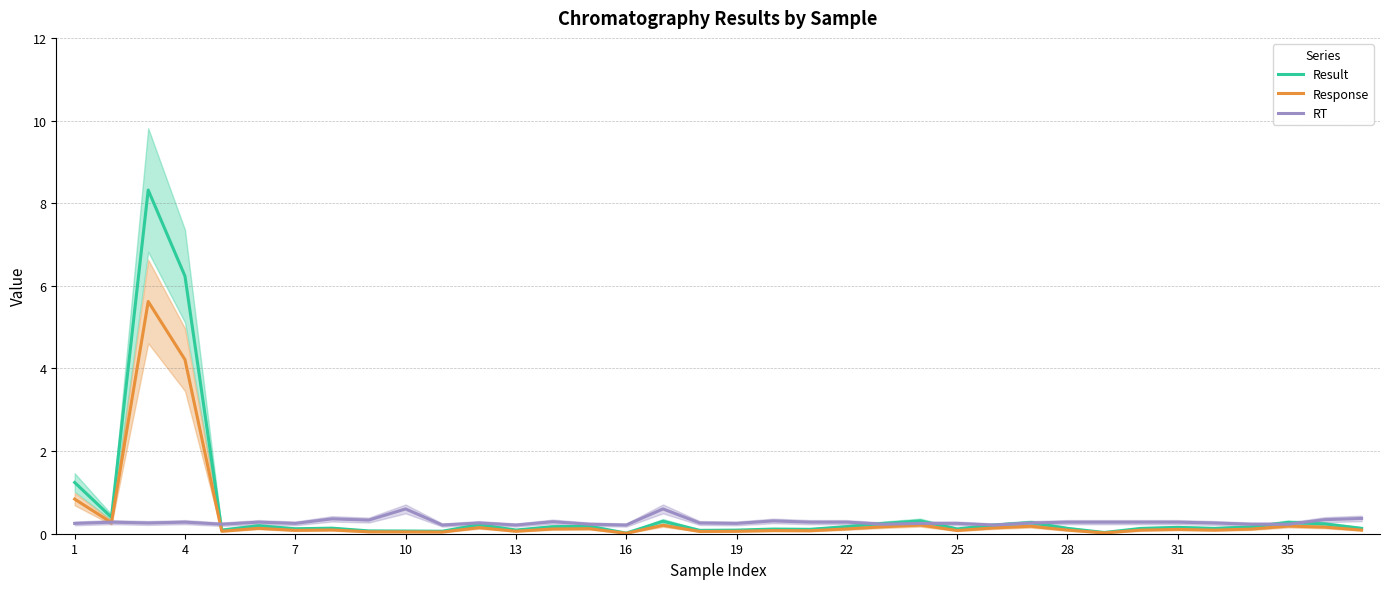

Rank the series by their average value, from highest to lowest.

Result, Response, RT